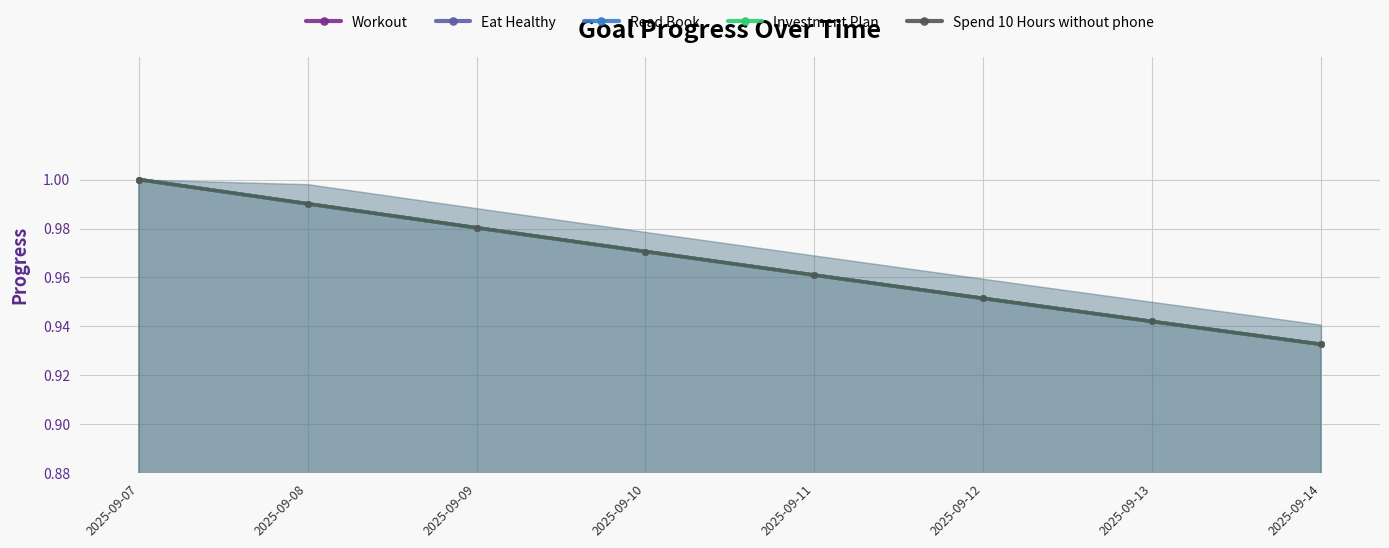

Reading left to right, what are all the values shown in this chart?

Workout: 1.0	1.0	1.0	1.0	1.0	1.0	0.9	0.9
Eat Healthy: 1.0	1.0	1.0	1.0	1.0	1.0	0.9	0.9
Read Book: 1.0	1.0	1.0	1.0	1.0	1.0	0.9	0.9
Investment Plan: 1.0	1.0	1.0	1.0	1.0	1.0	0.9	0.9
Spend 10 Hours without phone: 1.0	1.0	1.0	1.0	1.0	1.0	0.9	0.9